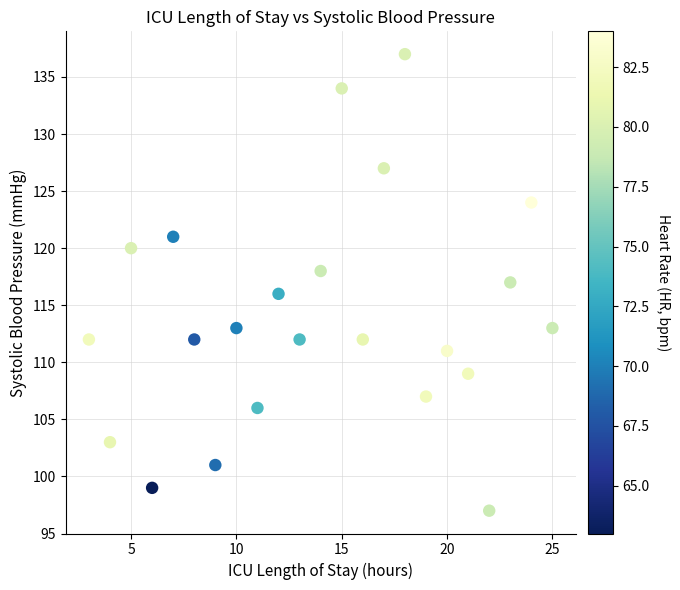

What is the range of X values (max minus min)?

22